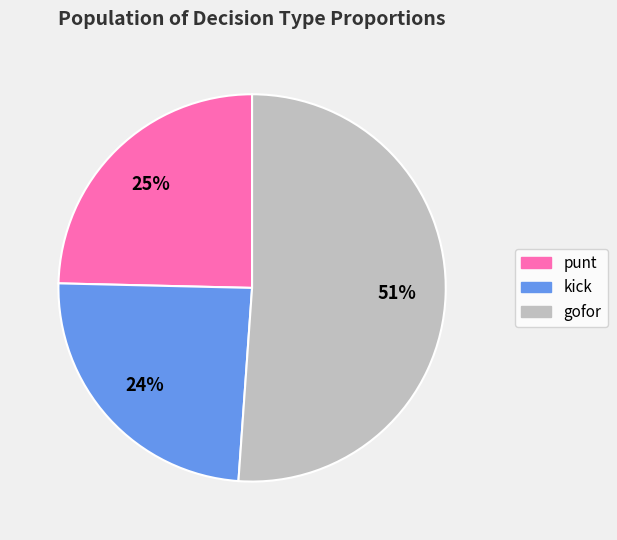

Is it true that kick is 39% of the pie?

False